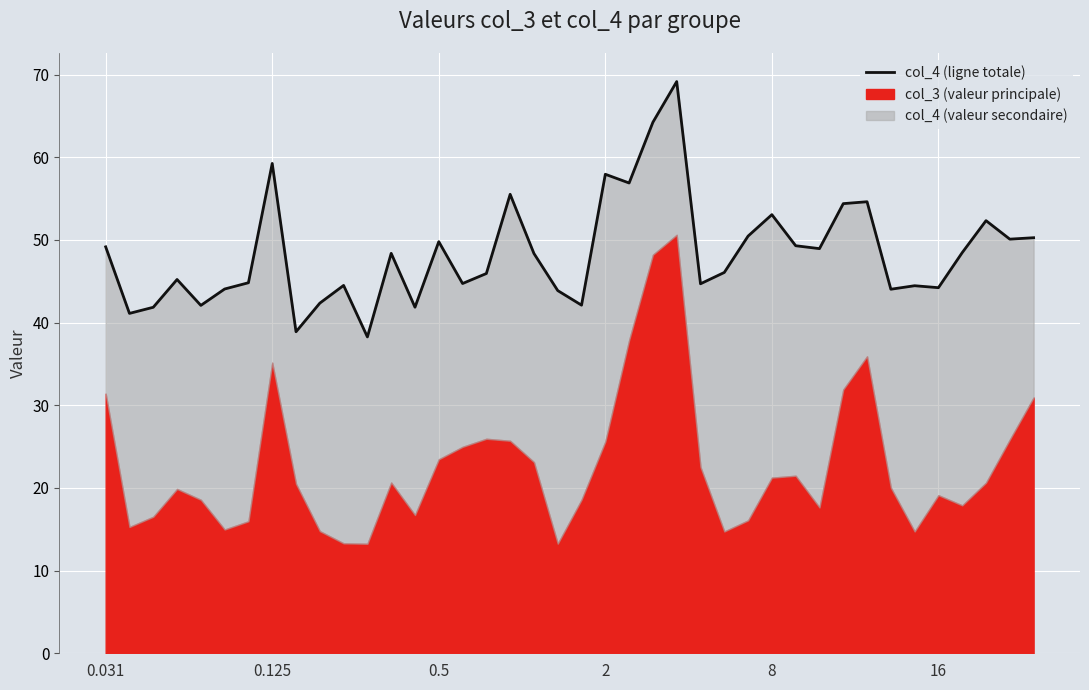

What is the sum of all values?

1935.5